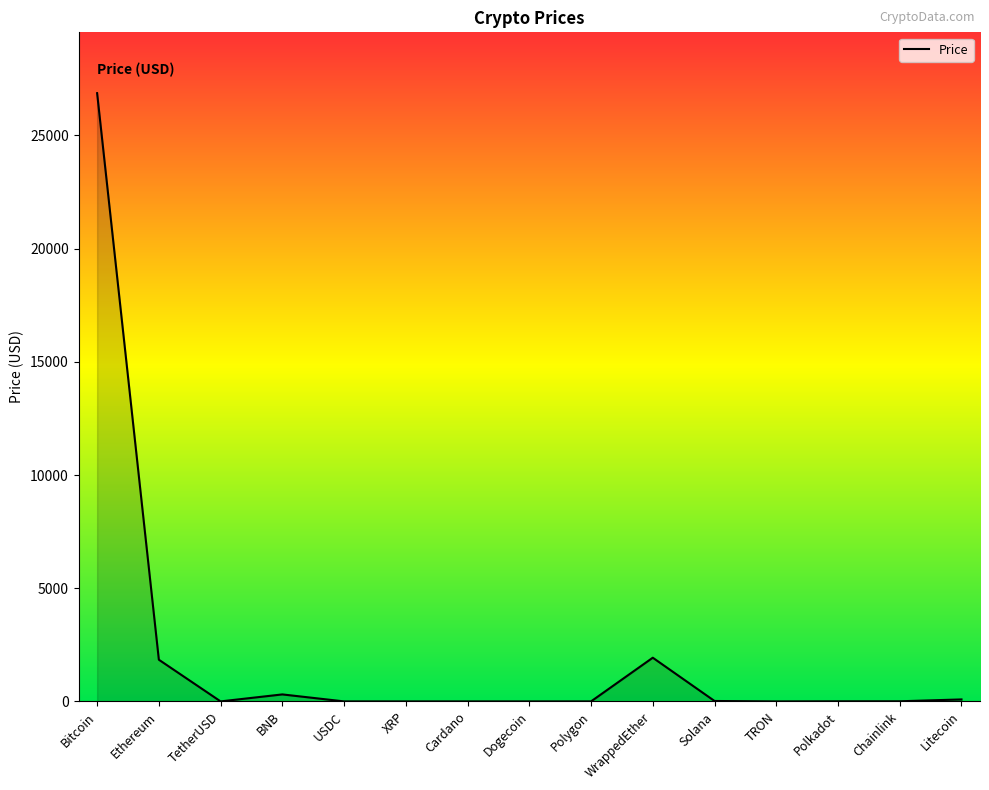

What is the sum of all values?

31073.2